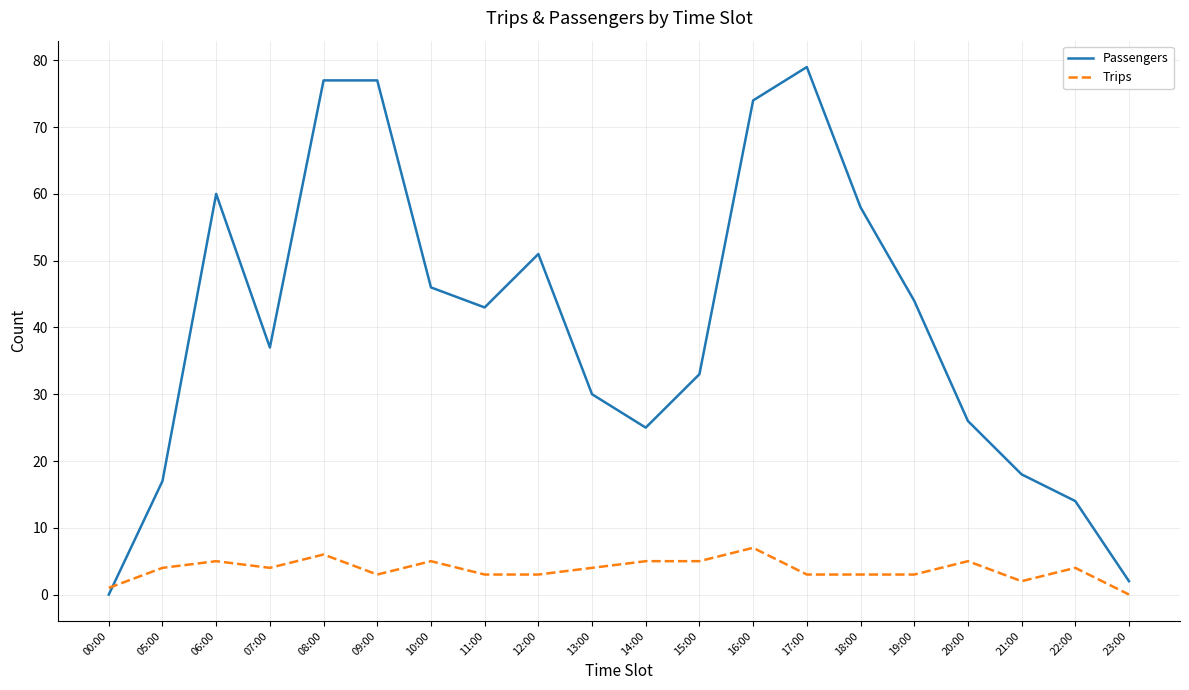

How many times do Trips and Passengers cross each other?

1